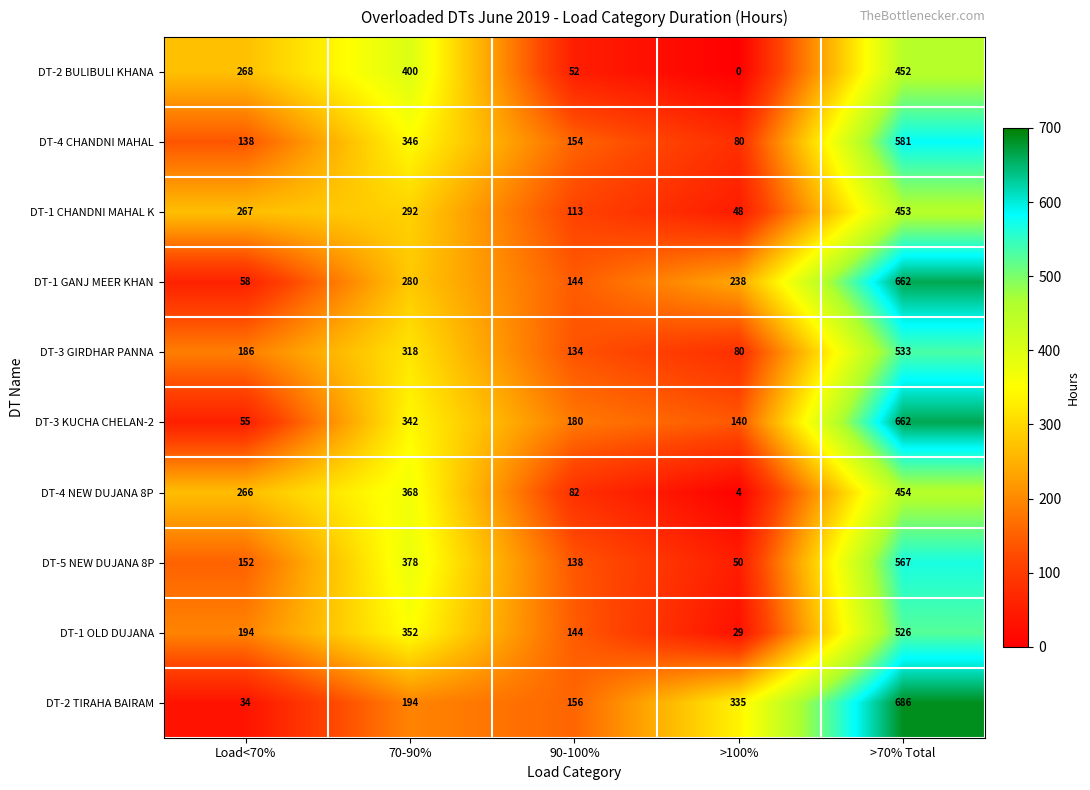

What is the sum of all DT-4 NEW DUJANA 8P values?

1174